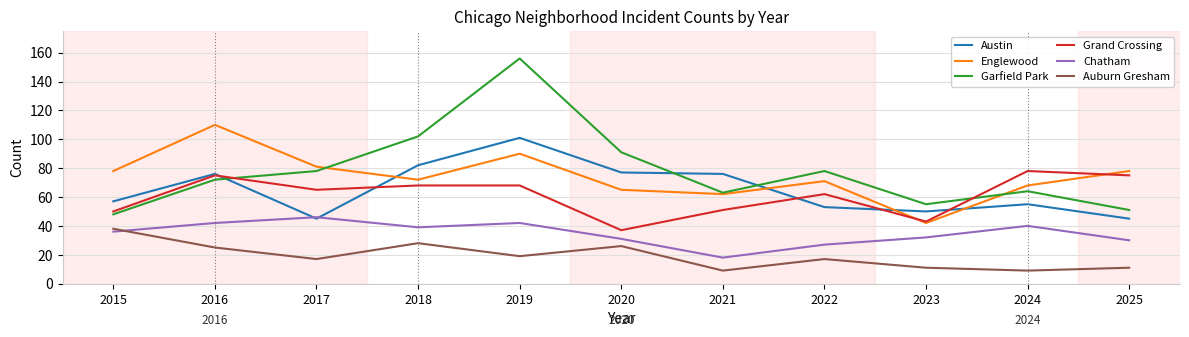

Reading left to right, transcribe all the data shown in this chart.

Austin: 57	76	45	82	101	77	76	53	50	55	45
Englewood: 78	110	81	72	90	65	62	71	42	68	78
Garfield Park: 48	72	78	102	156	91	63	78	55	64	51
Grand Crossing: 50	75	65	68	68	37	51	62	43	78	75
Chatham: 36	42	46	39	42	31	18	27	32	40	30
Auburn Gresham: 38	25	17	28	19	26	9	17	11	9	11